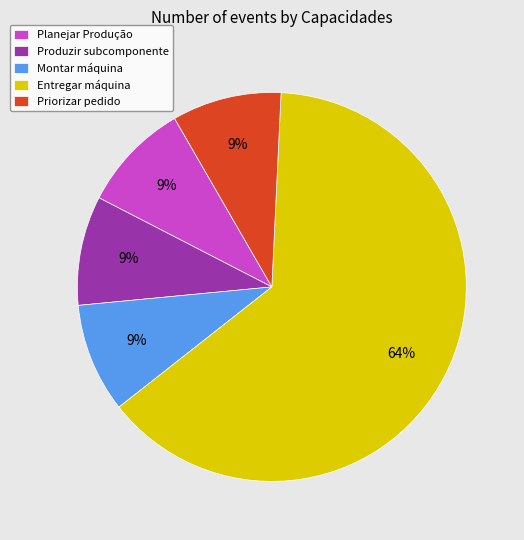

Approximately how many times larger is the value at Montar máquina compared to Produzir subcomponente?

1.0